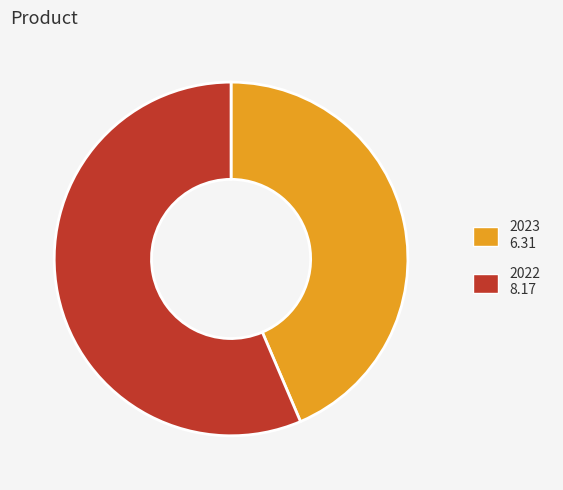

Is there a majority slice in this chart?

Yes